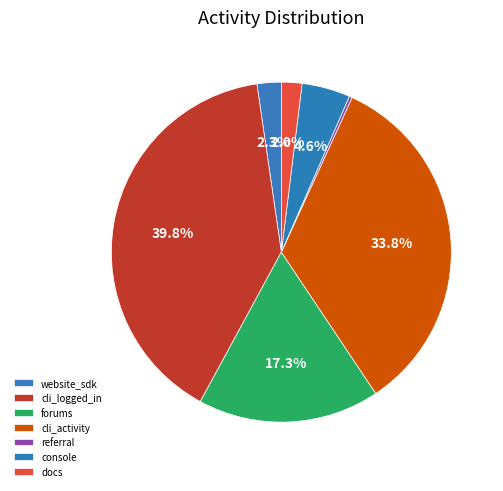

Does any single category account for the majority?

No